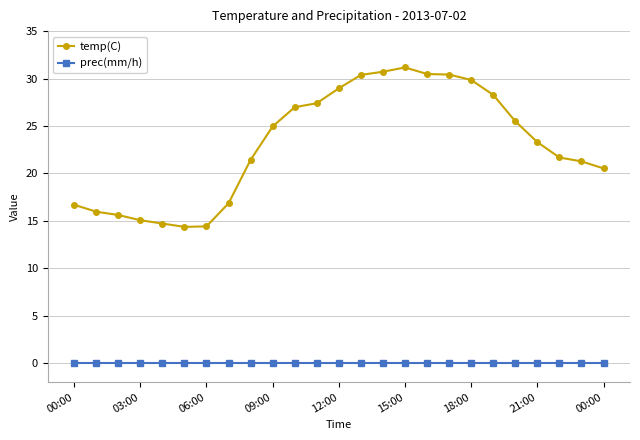

What is the value of the temp(C) point at the 5th from the left?

14.7